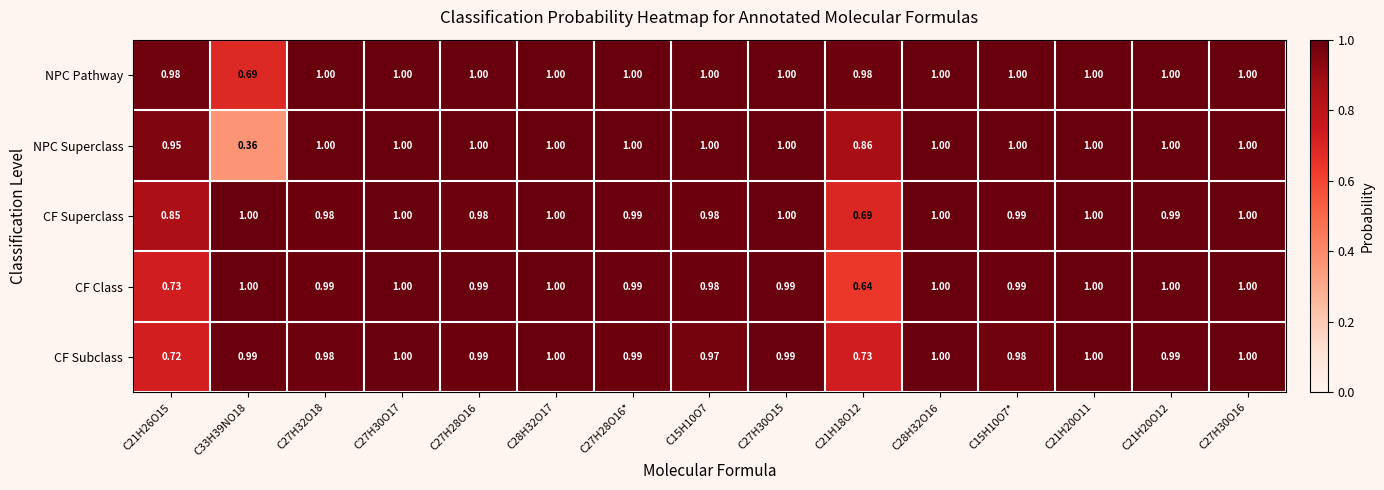

What is the total value across all series at C21H26O15?

4.2